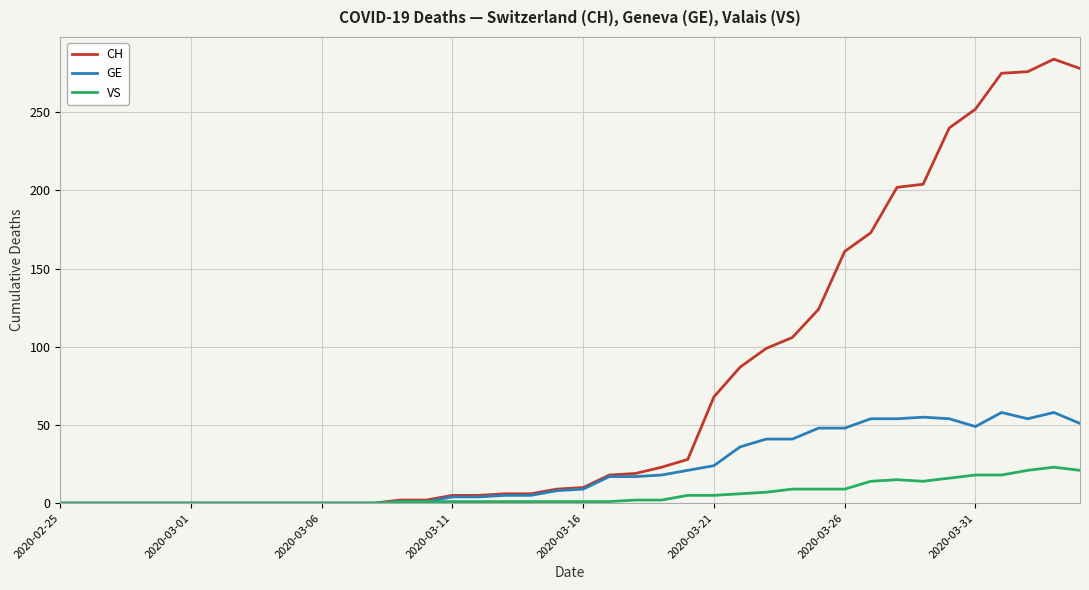

Which series has the largest total across all categories?

CH